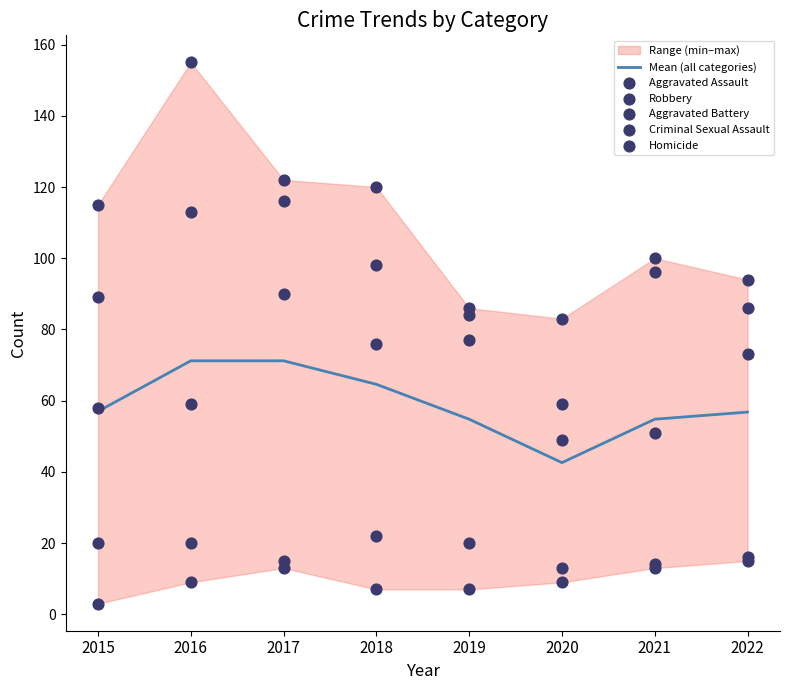

At how many categories does at least one series exceed 73?

8